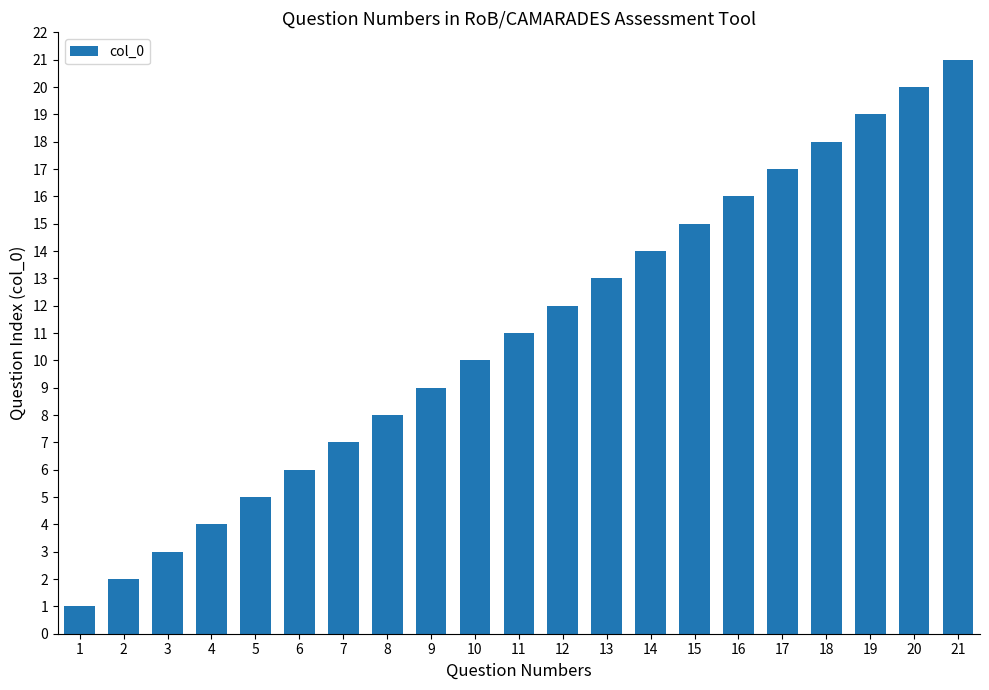

Reading left to right, extract all data points from this chart.

1	2	3	4	5	6	7	8	9	10	11	12	13	14	15	16	17	18	19	20	21